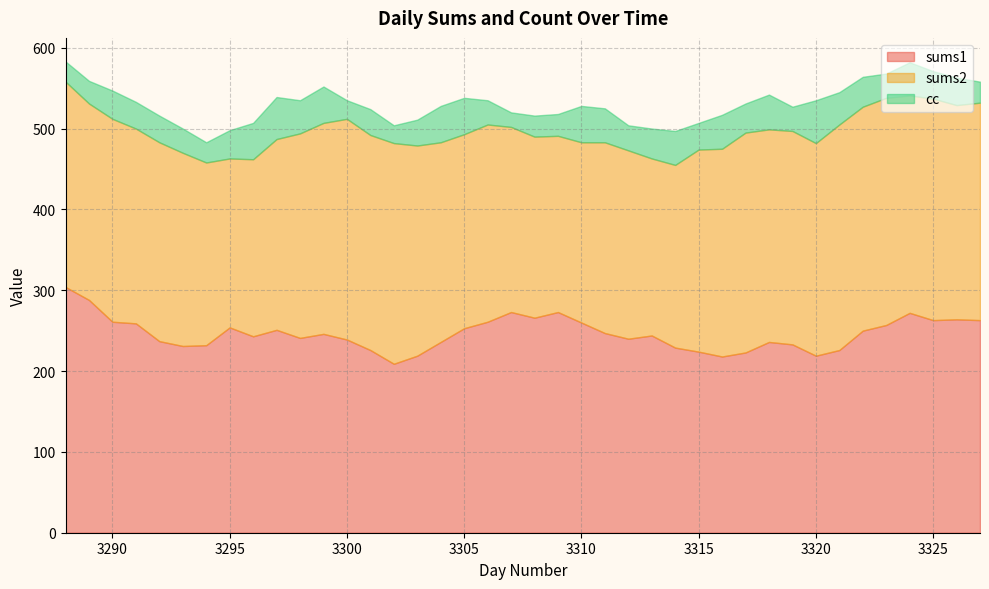

Which has a higher value, 3308 or 3320?

3308